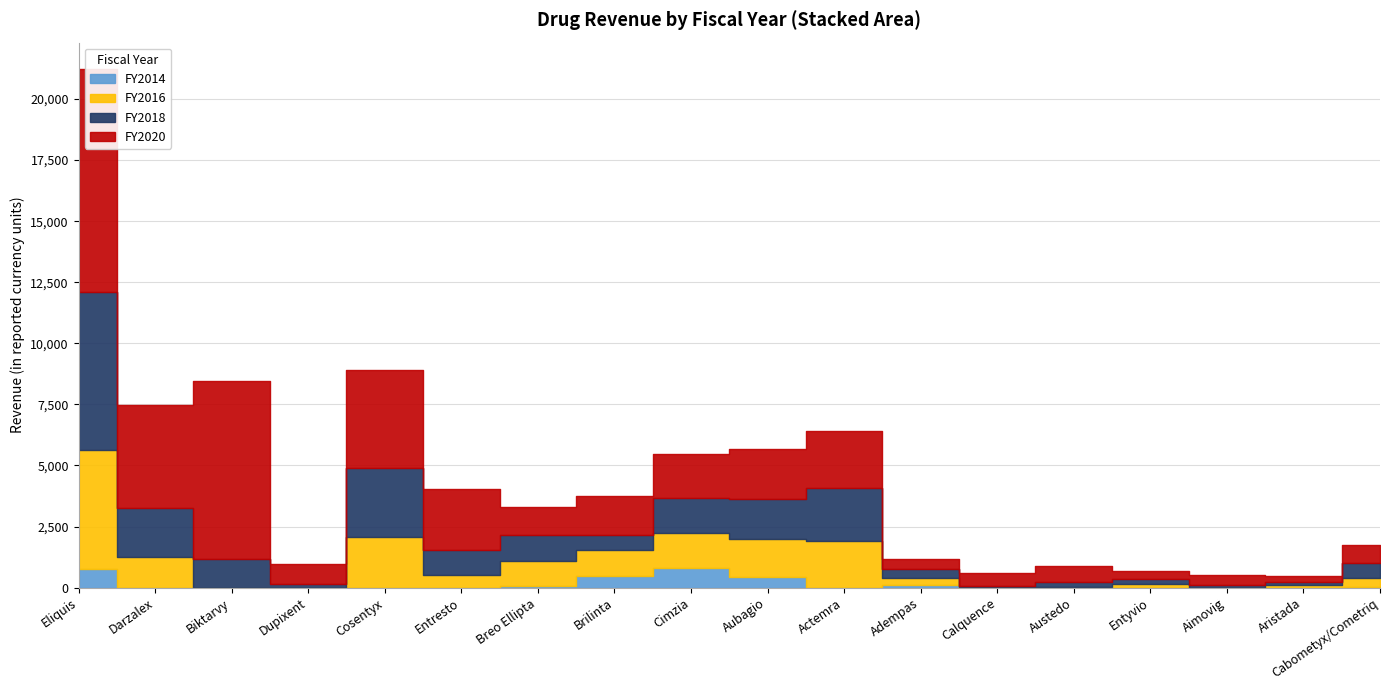

True or false: FY2016 and FY2014 intersect in this chart.

False